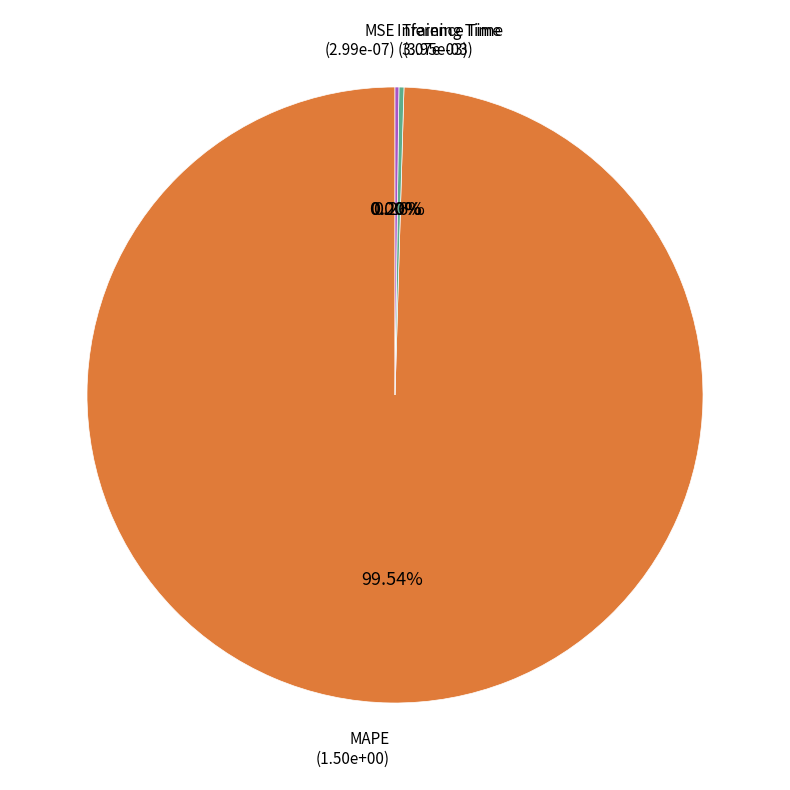

Is there any slice that represents more than half of the pie?

Yes